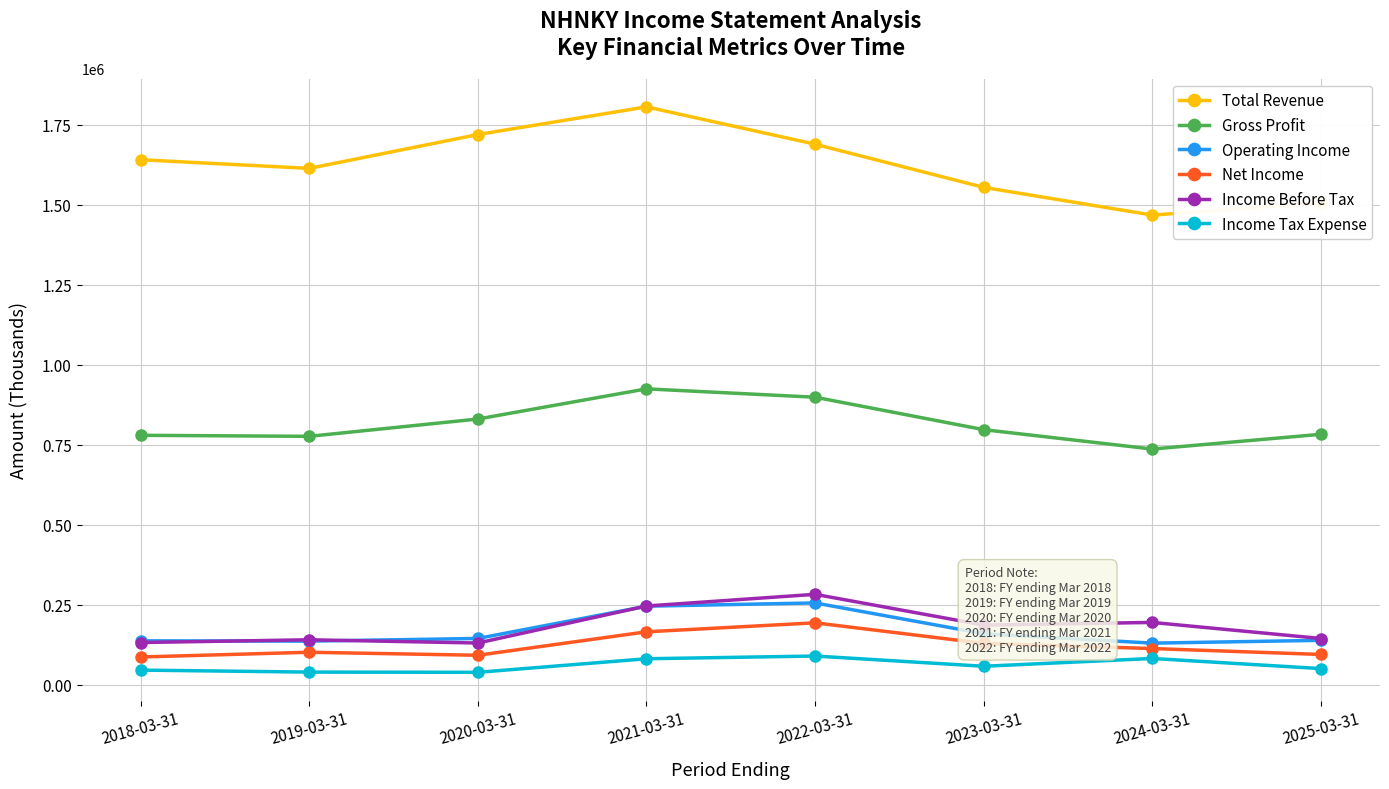

Where is the first local maximum for Gross Profit?

2021-03-31